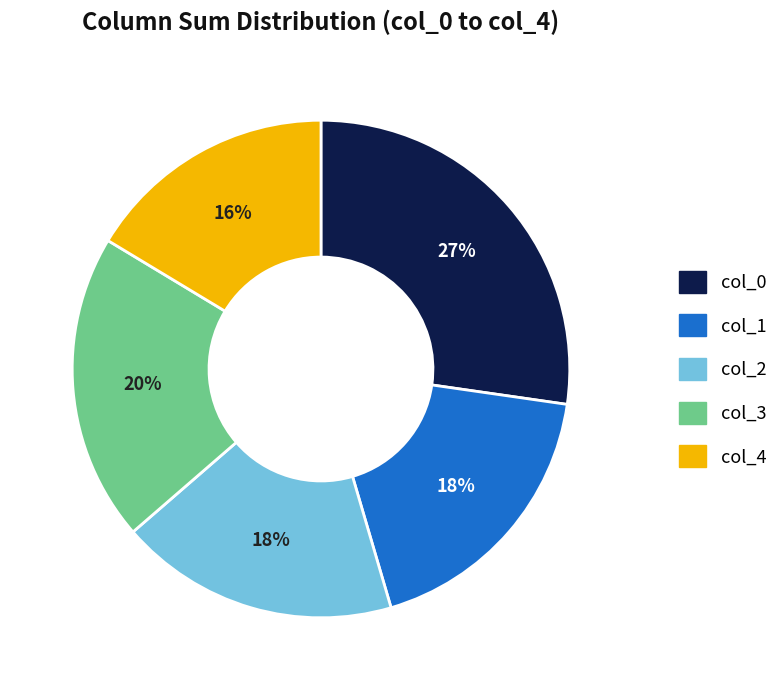

Does any single category account for the majority?

No